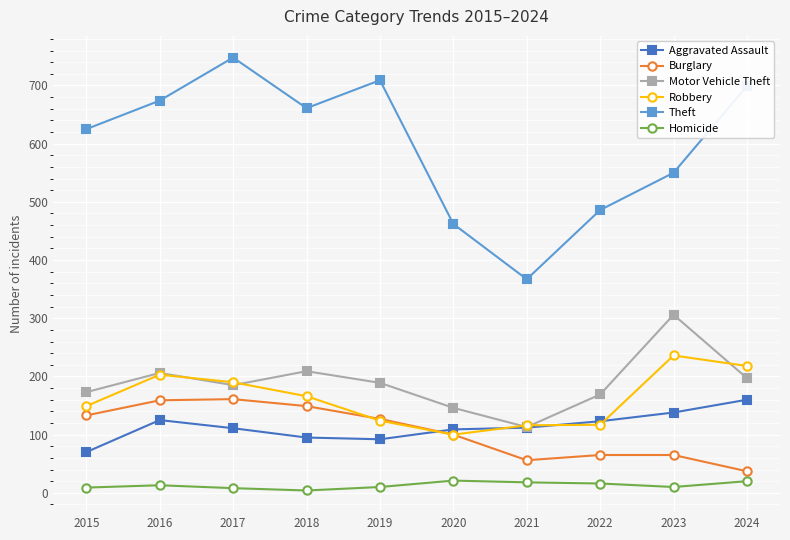

True or false: Burglary and Motor Vehicle Theft cross at least once.

False